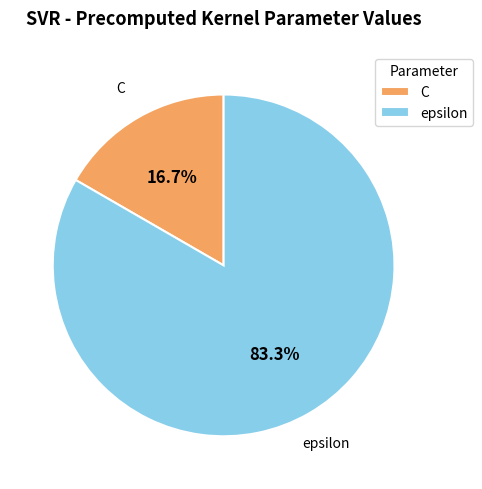

How much of the chart is everything except epsilon?

16.7%